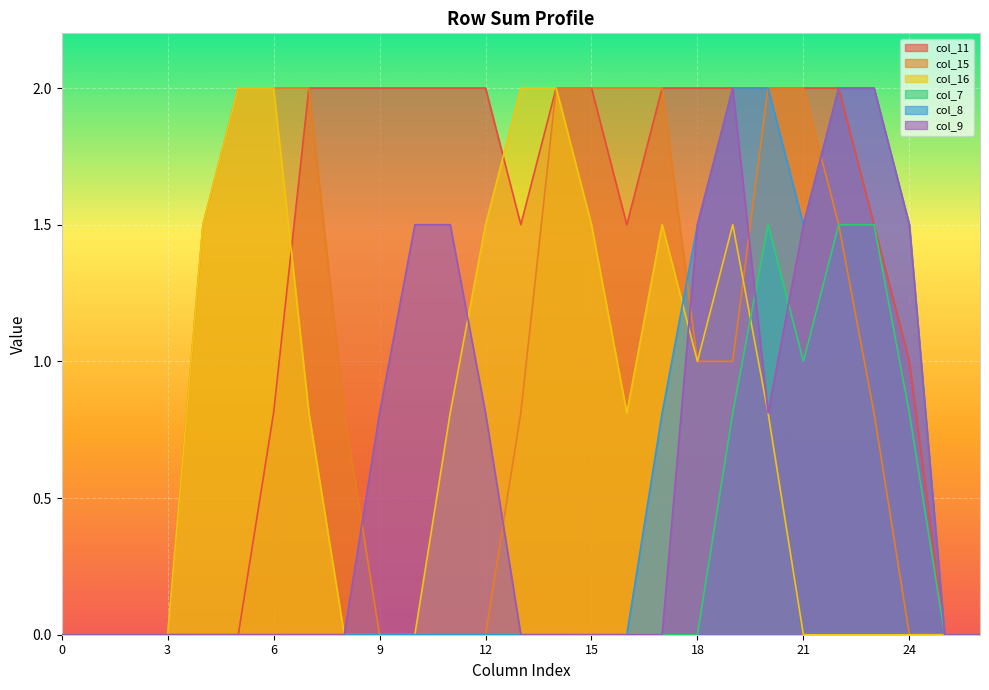

What is the average value of the col_8 series?

0.5